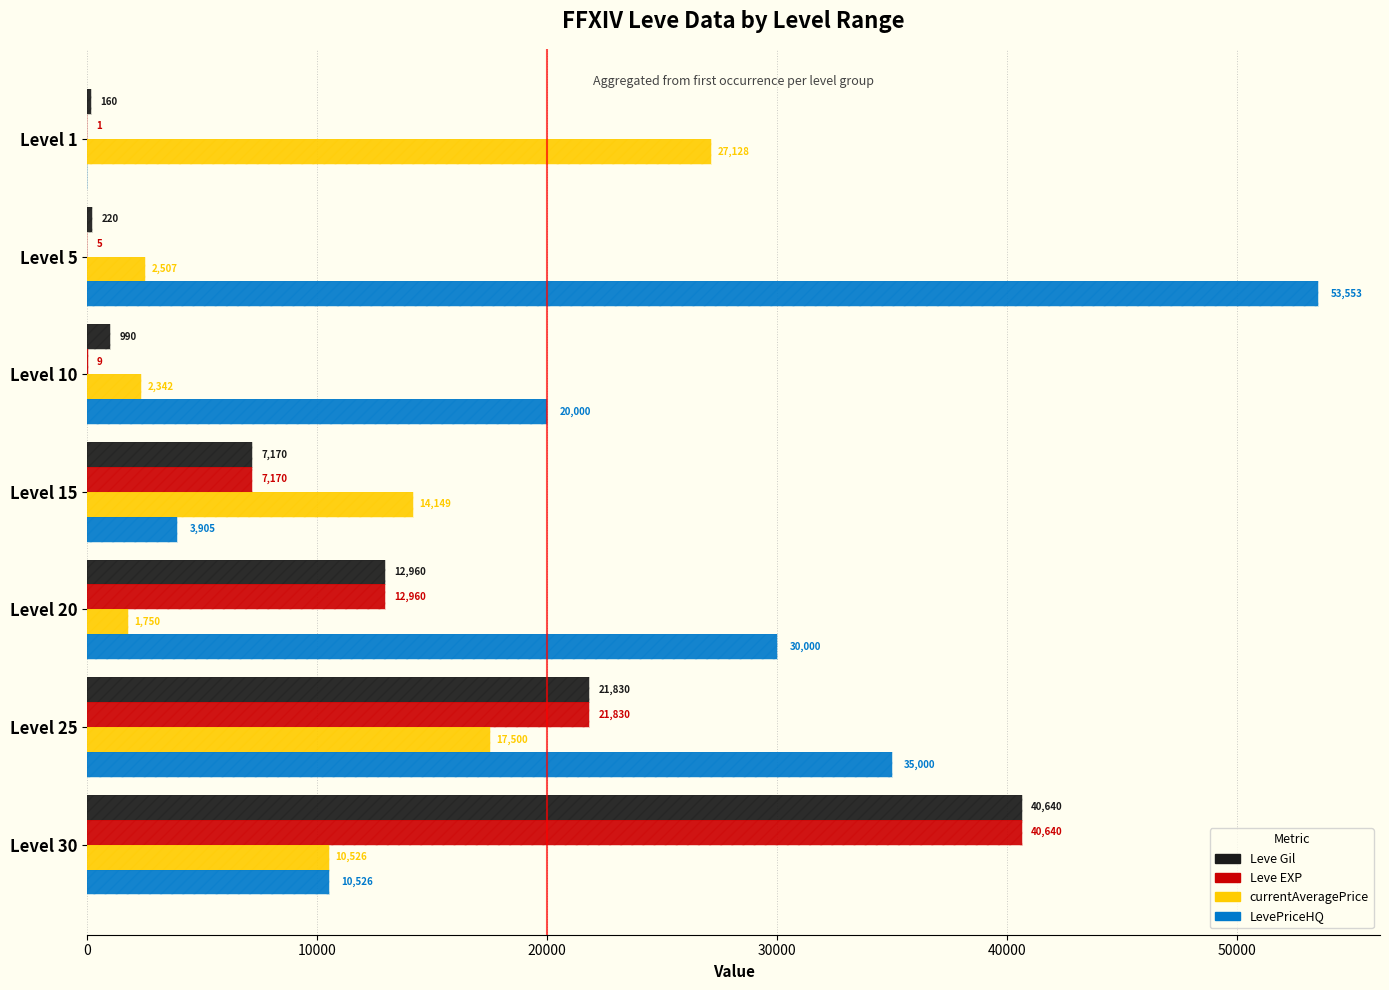

What is the sum of all LevePriceHQ values?

152984